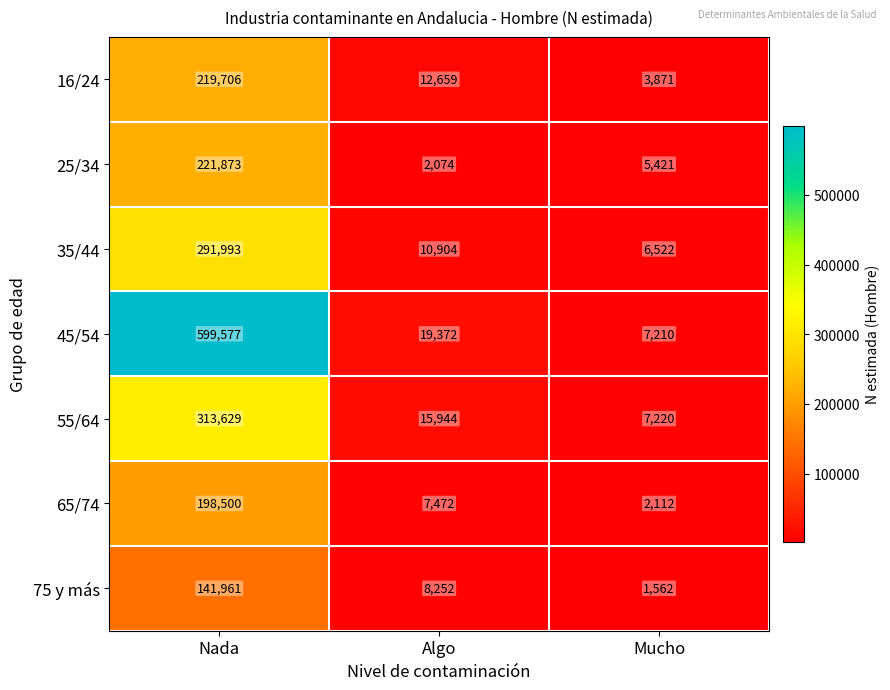

Which series changed the most between Nada and Algo?

45/54